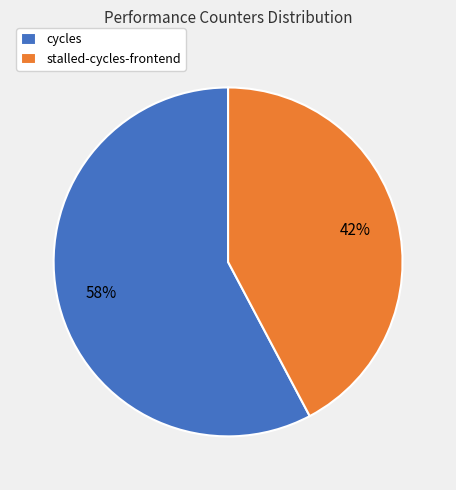

Which slice is the smallest?

stalled-cycles-frontend